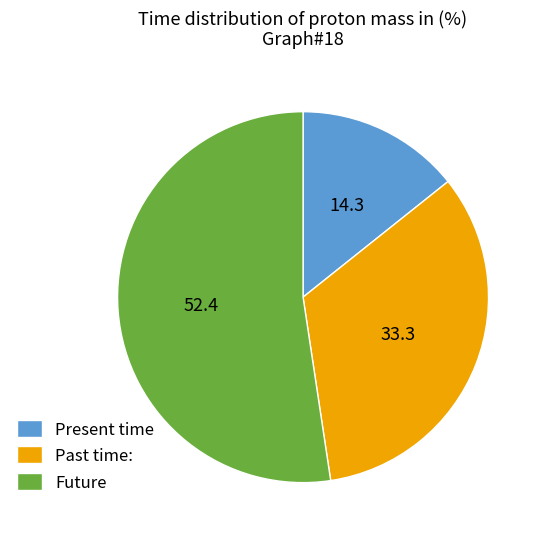

Between Present time and Future, which is larger?

Future